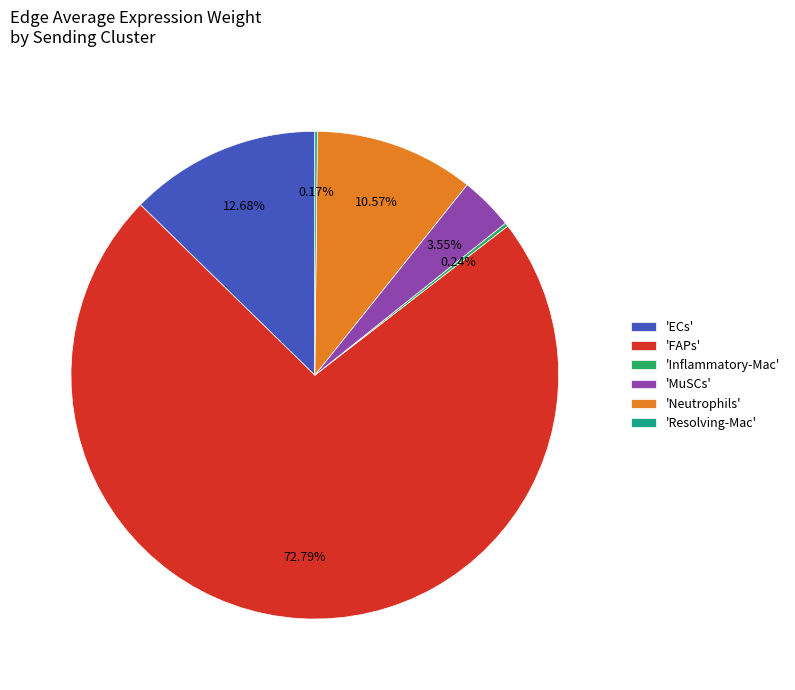

Which category has the biggest portion of the pie?

'FAPs'